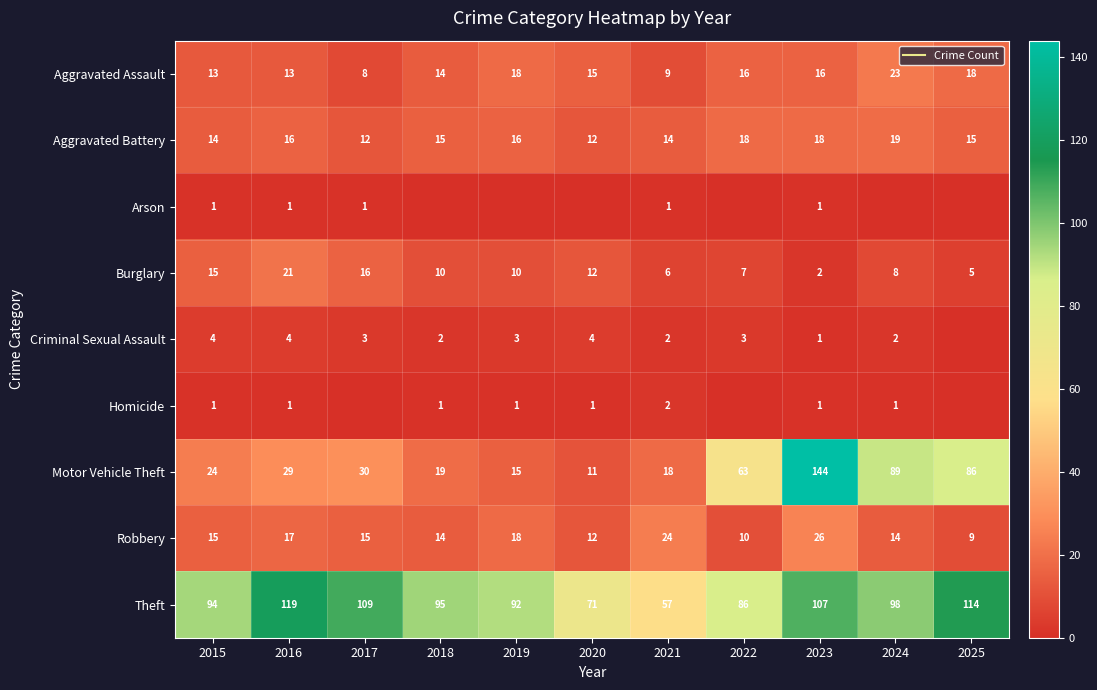

What is the total value across all series at 2021?

133